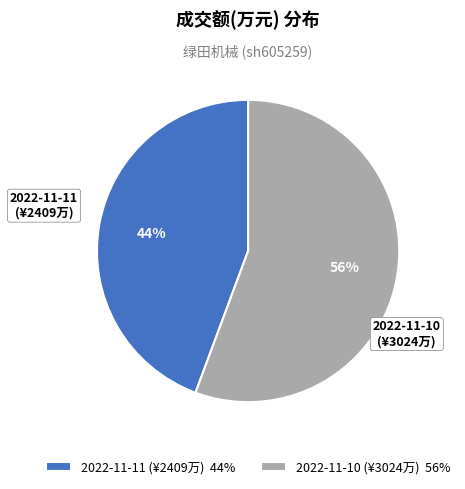

Does any single category account for the majority?

Yes